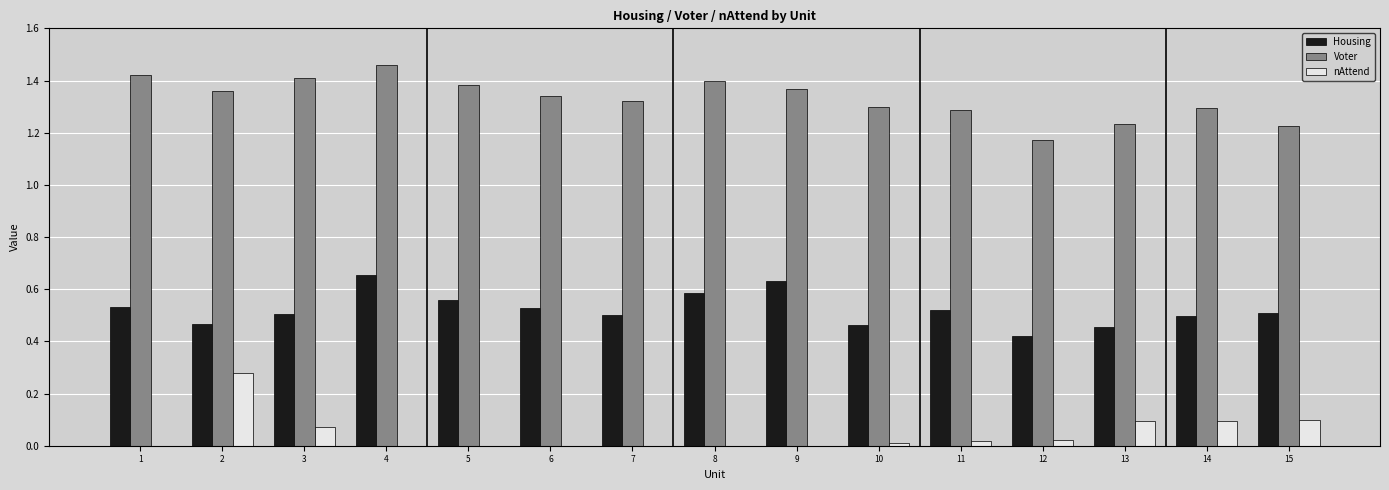

What is the sum of the Voter values at 13 and 1?

2.7